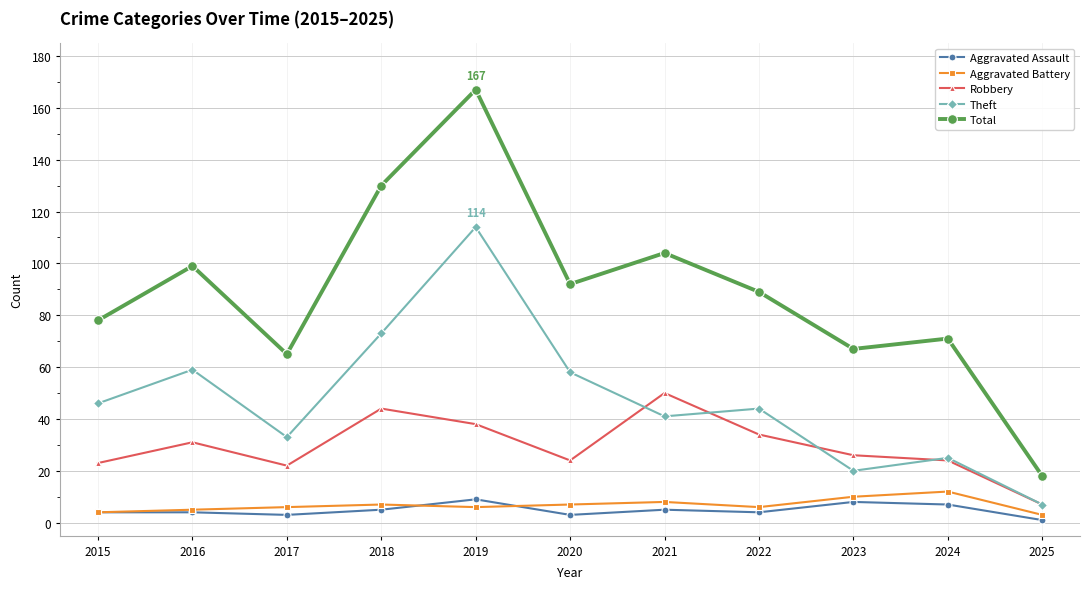

Which series has the widest spread of values?

Total